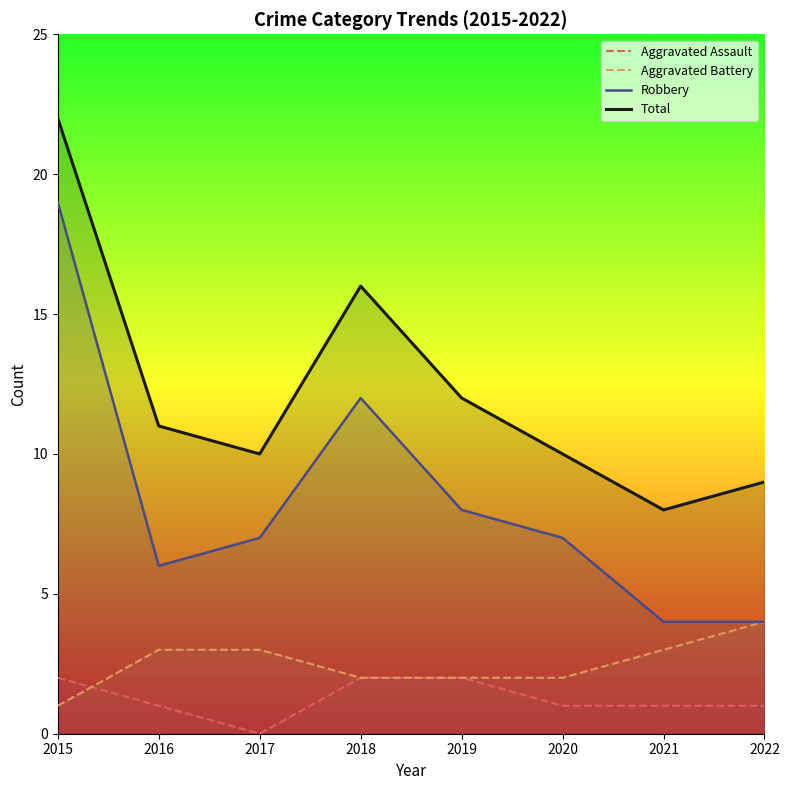

The value of Robbery at 2020 is 5. True or false?

False